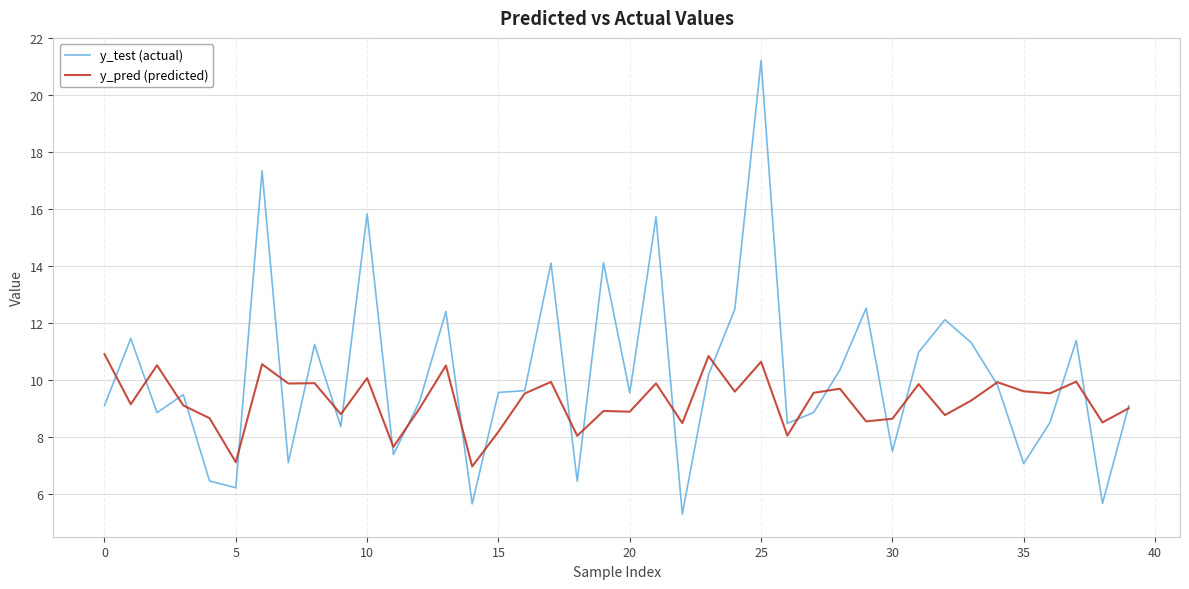

List the series in order of their overall mean, lowest first.

y_pred (predicted), y_test (actual)